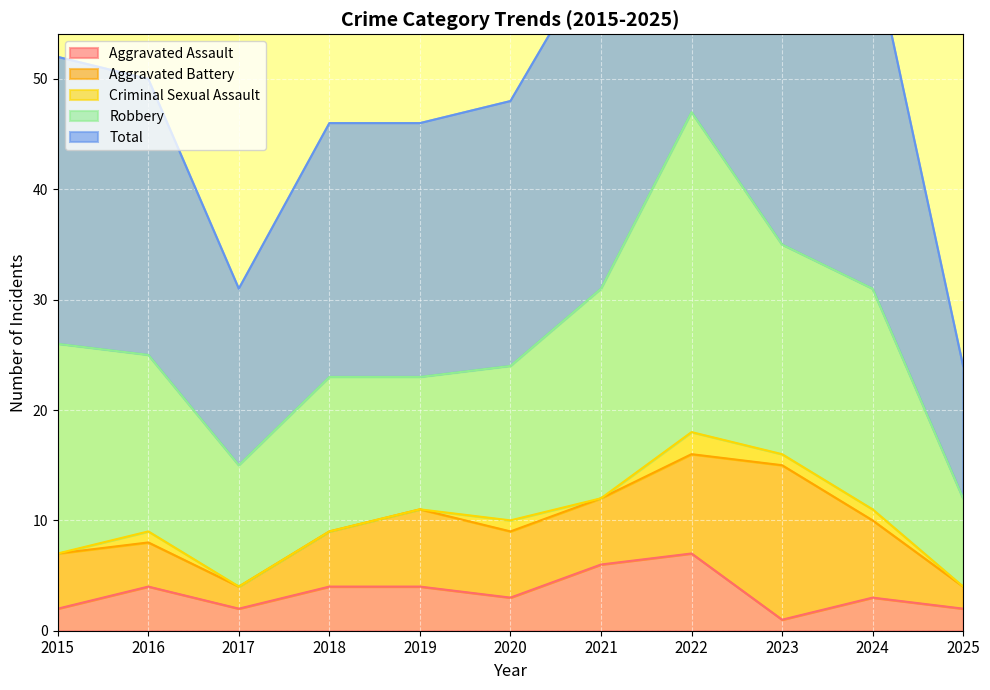

Read the Total value at 2015.

26